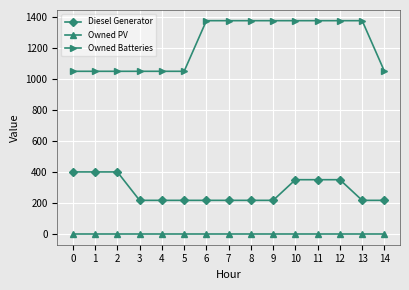

Which series has the largest range (max minus min)?

Owned Batteries